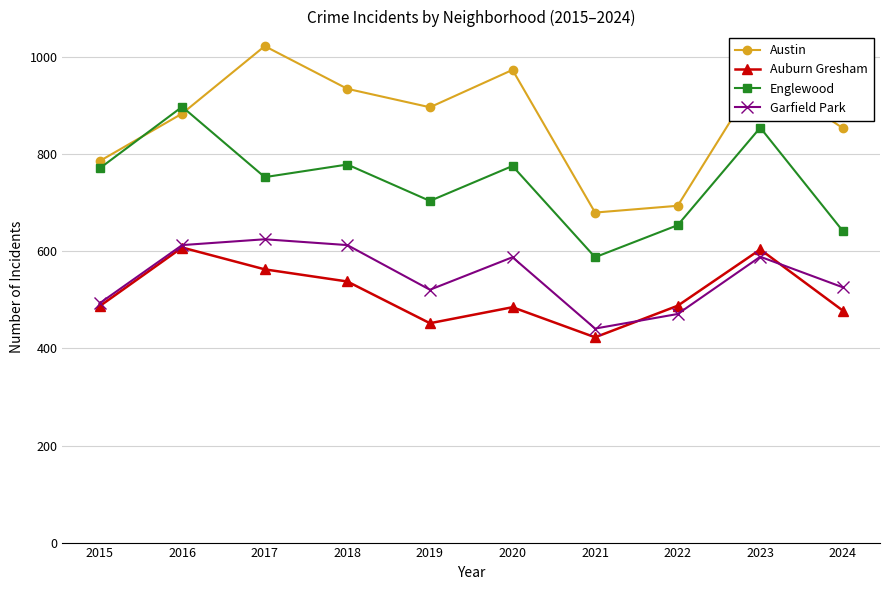

What is the approximate value of Austin at 2021, to the nearest 10?

680